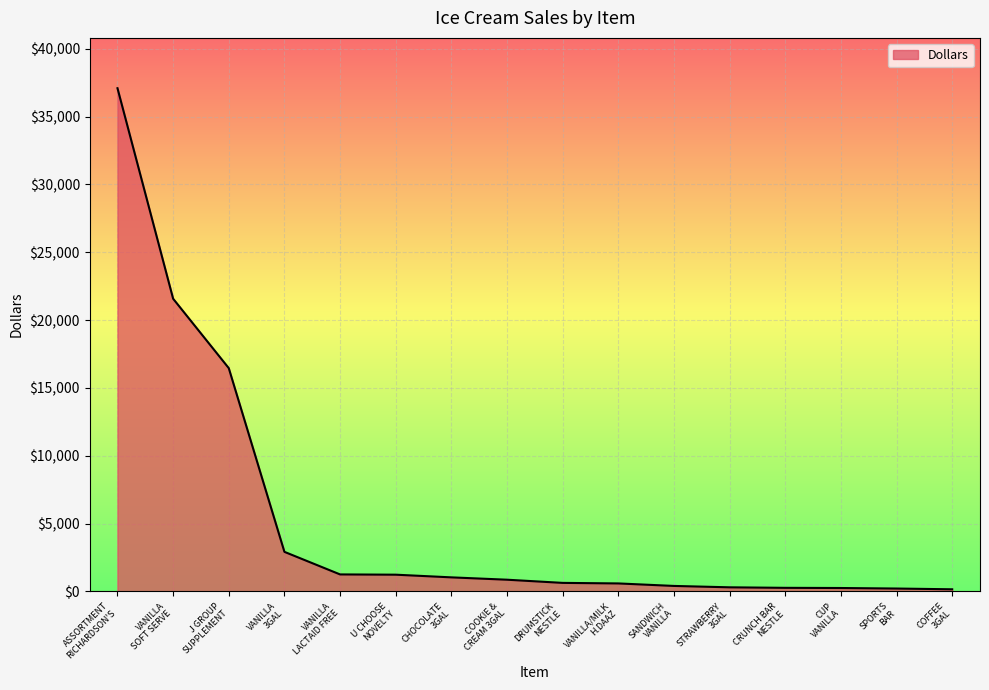

Where does the data first go above 867?

ASSORTMENT
RICHARDSON'S